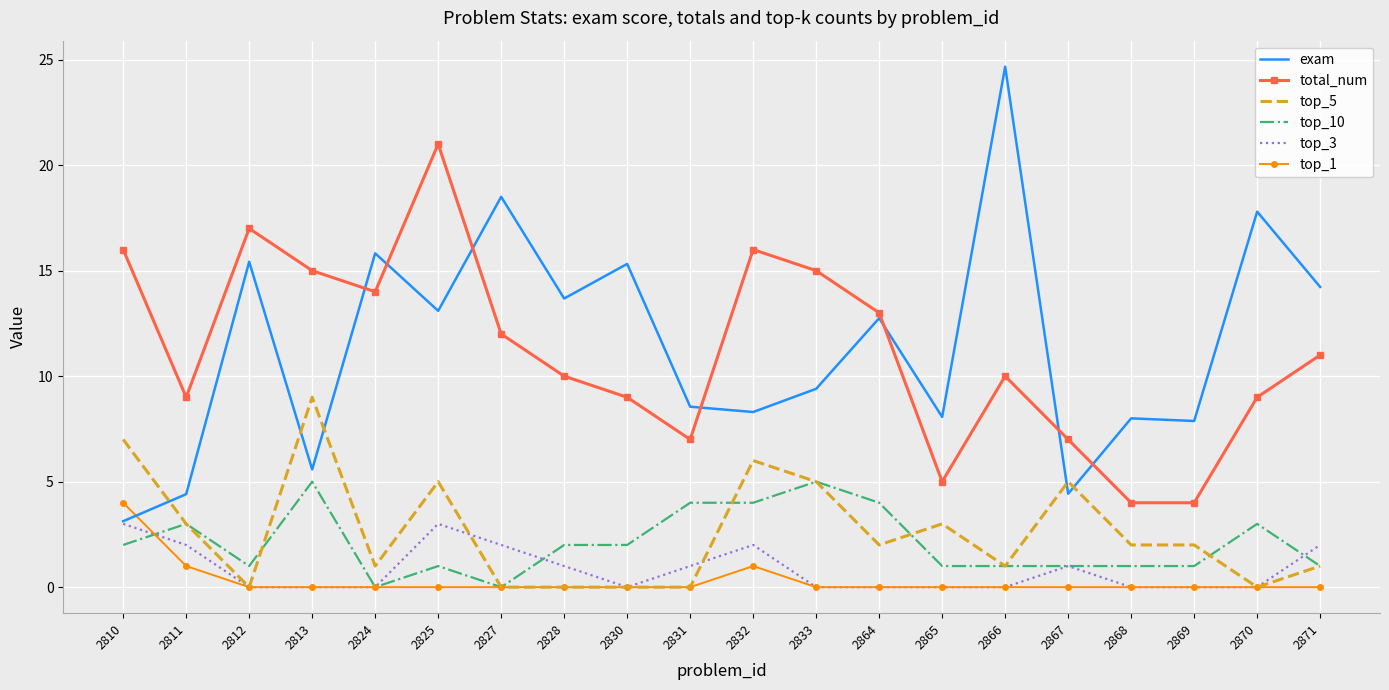

Between 2812 and 2833, which series saw the biggest shift?

exam